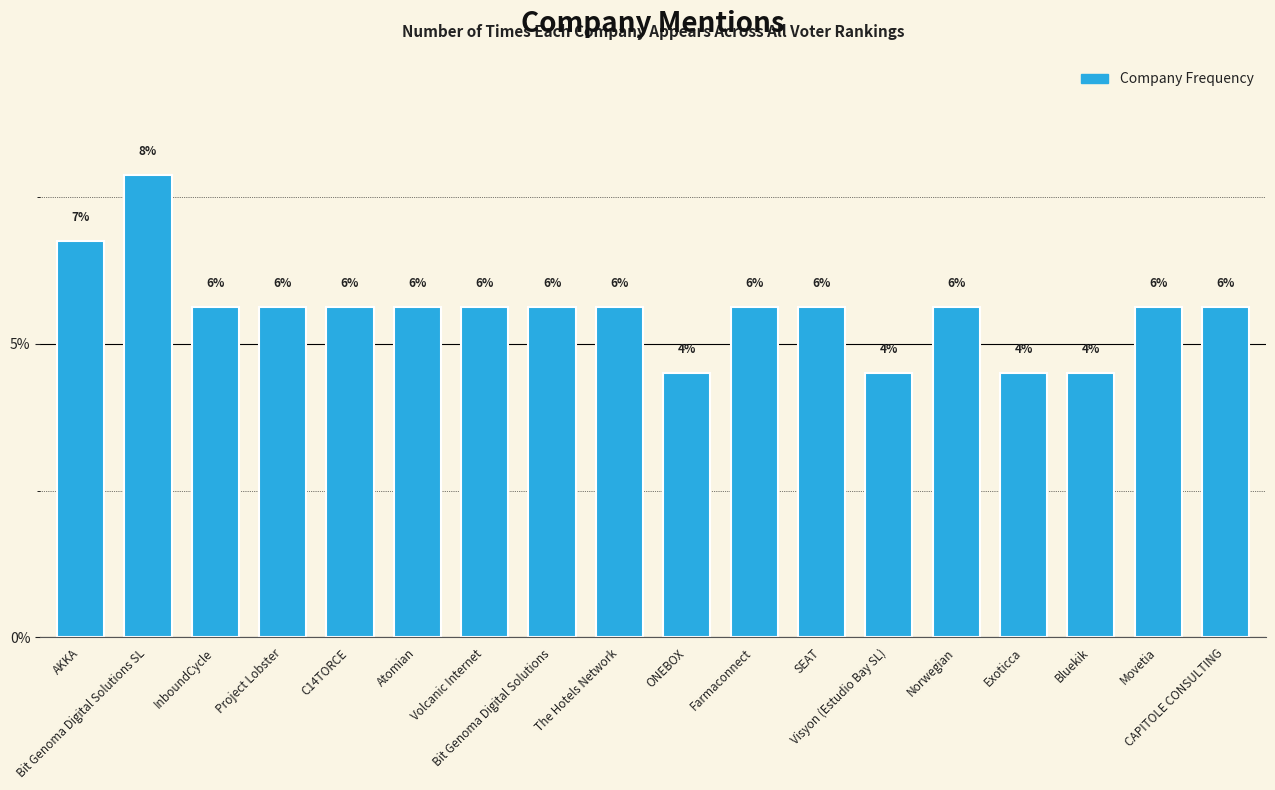

List the labels in order of value, smallest first.

ONEBOX, Visyon (Estudio Bay SL), Exoticca, Bluekik, InboundCycle, Project Lobster, C14TORCE, Atomian, Volcanic Internet, Bit Genoma Digital Solutions, The Hotels Network, Farmaconnect, SEAT, Norwegian, Movetia, CAPITOLE CONSULTING, AKKA, Bit Genoma Digital Solutions SL